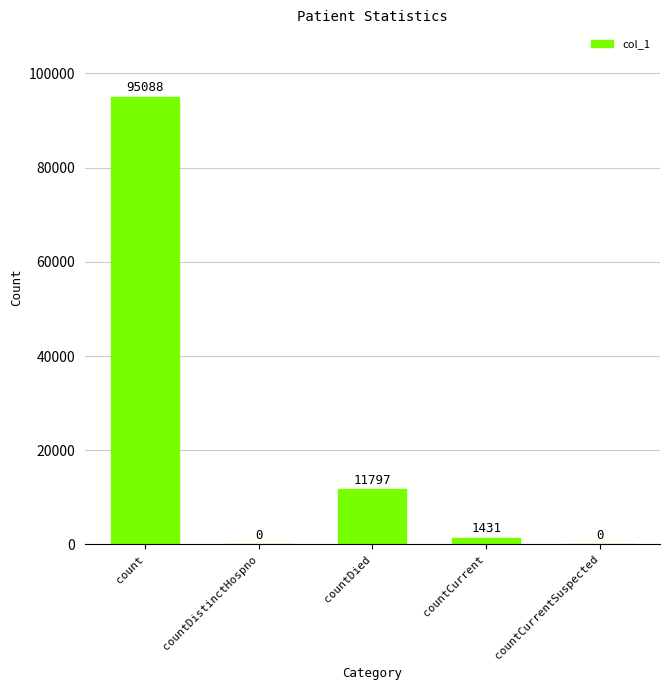

Are the bars horizontal?

No